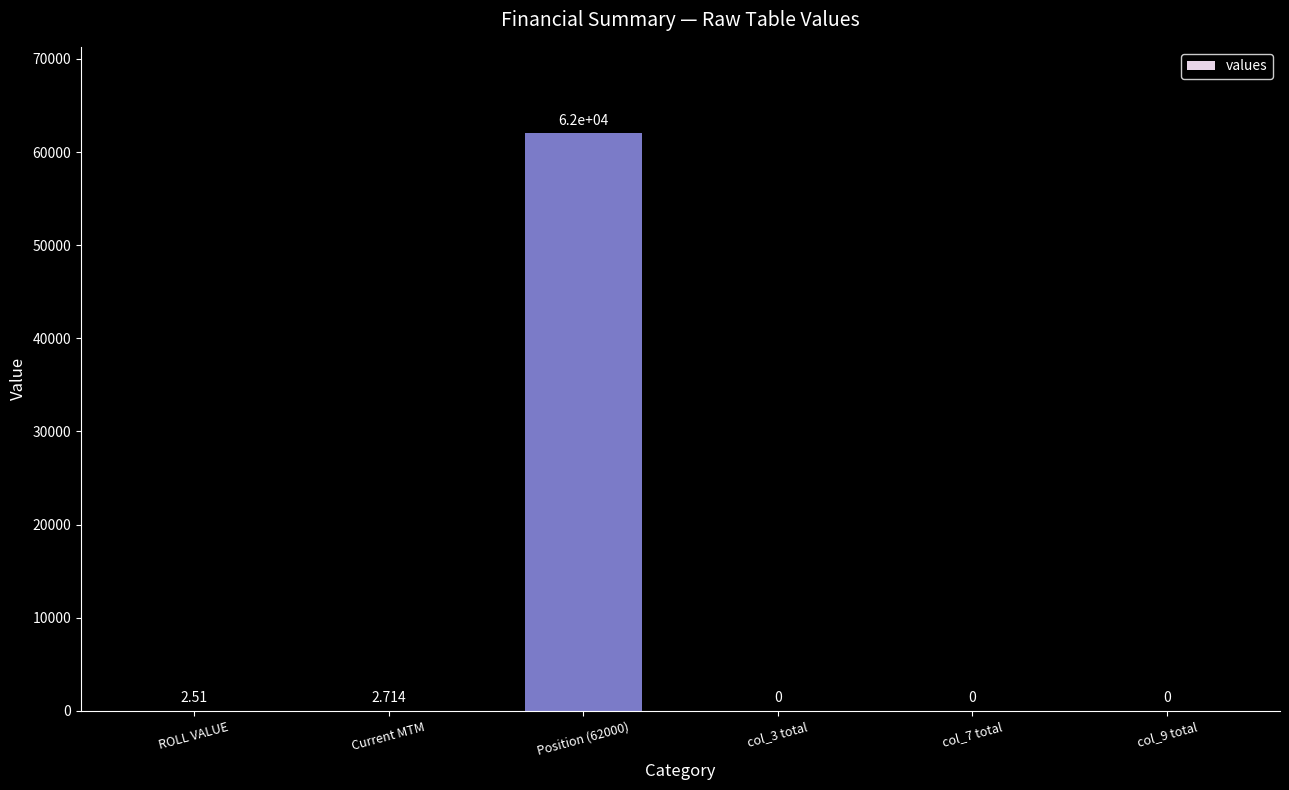

Where is the data nearest to the value 31000?

Current MTM